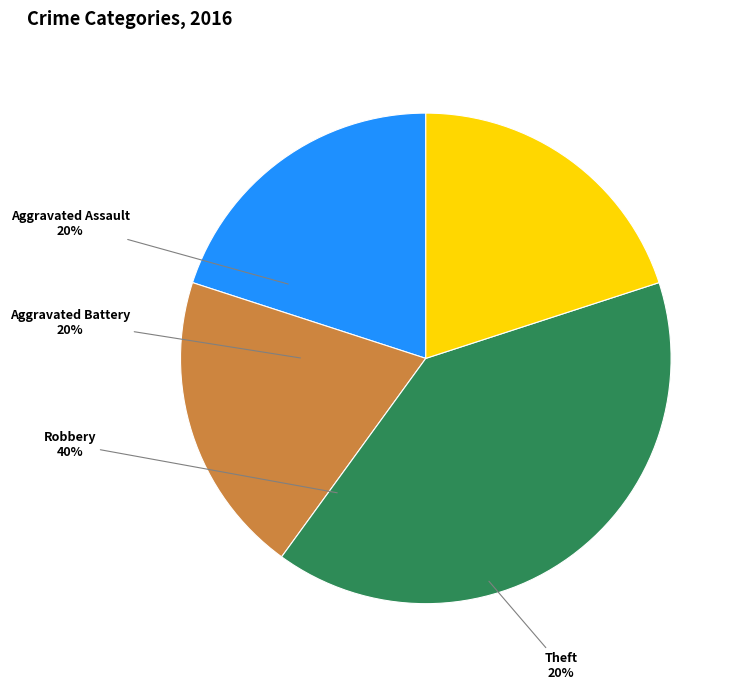

The Robbery slice represents 40% of the pie. True or false?

True